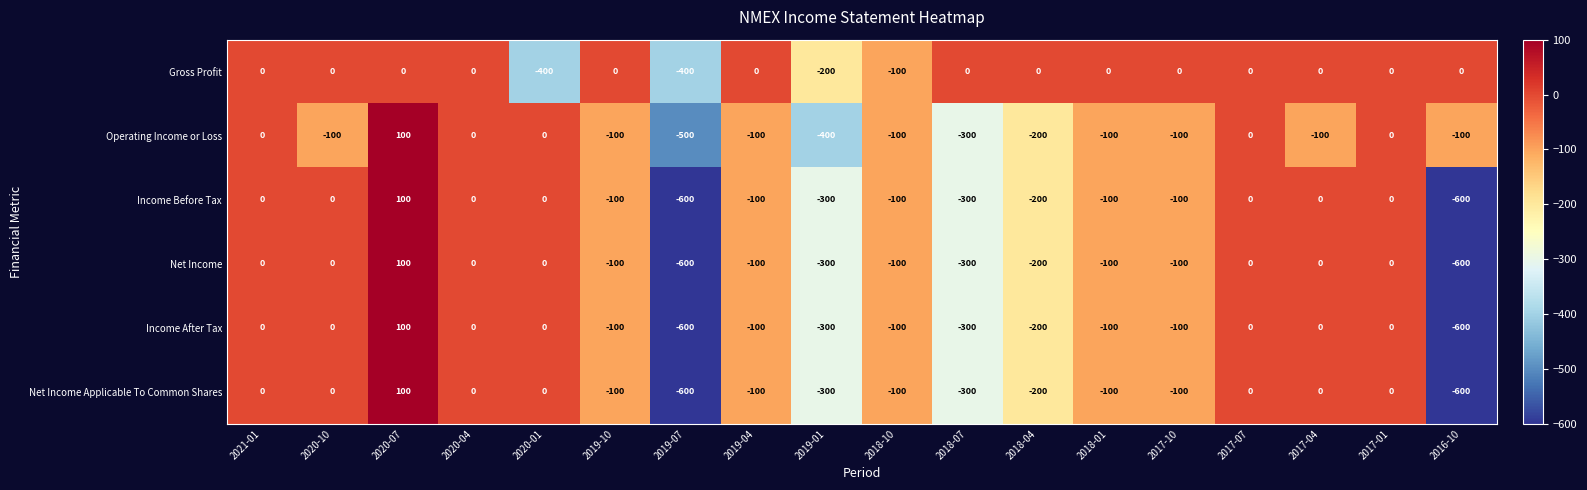

What is the minimum value shown in the chart?

-600